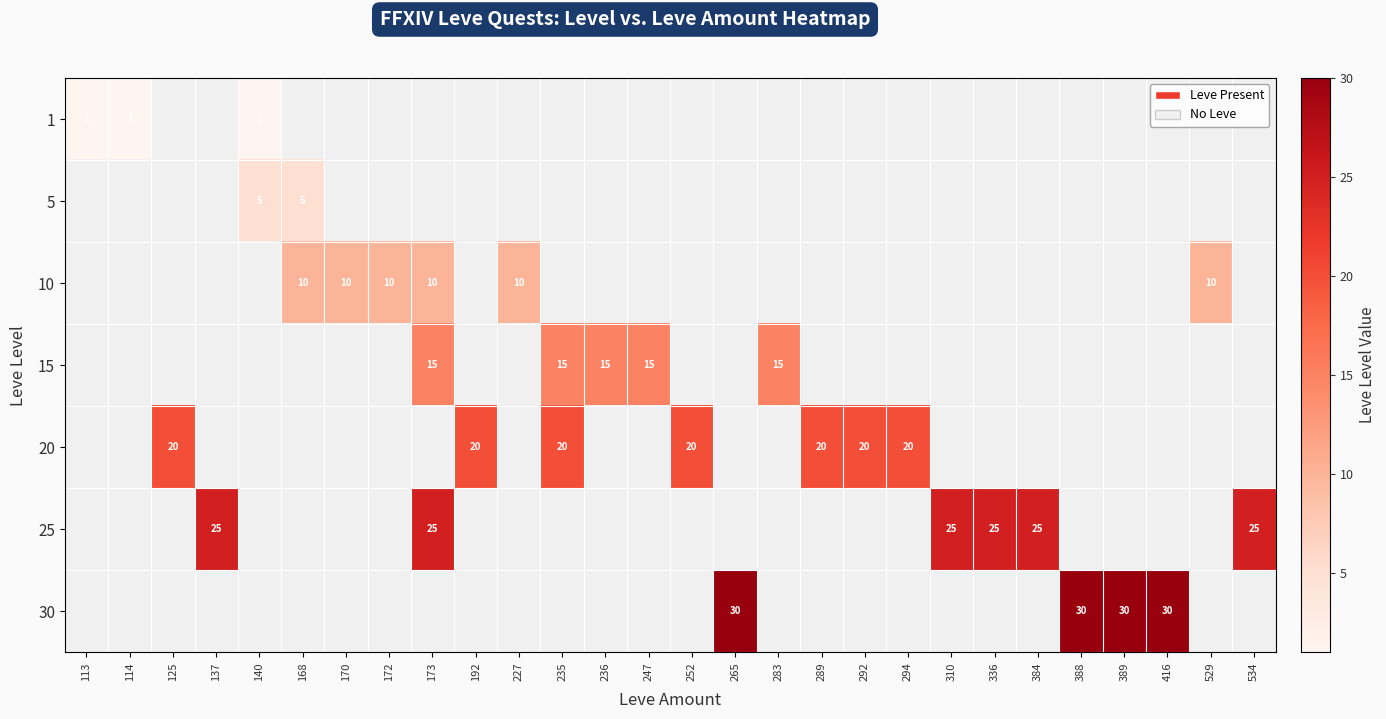

How many positive values does the 20 series have?

7